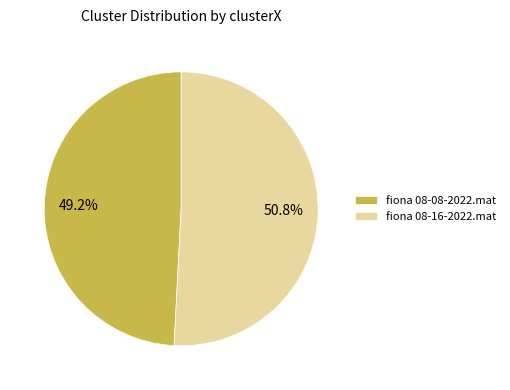

Between fiona 08-16-2022.mat and fiona 08-08-2022.mat, which is larger?

fiona 08-16-2022.mat